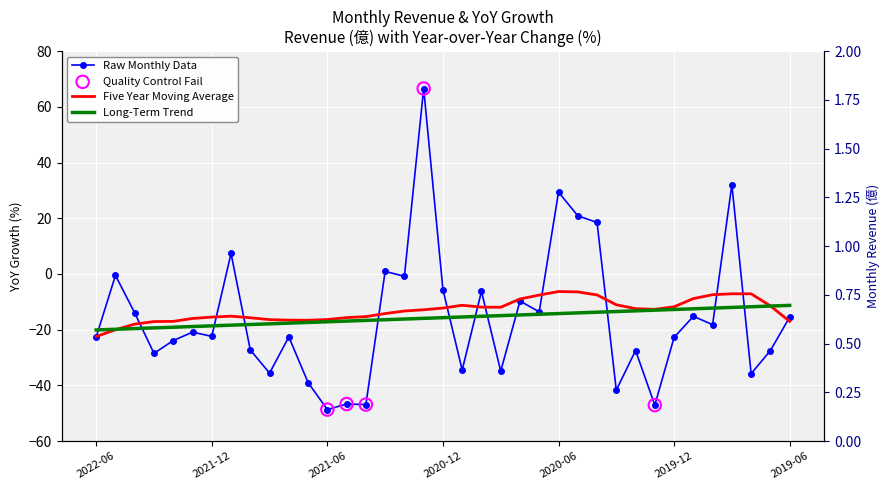

What is the change in value from 2021-06 to 2019-11?

+33.5